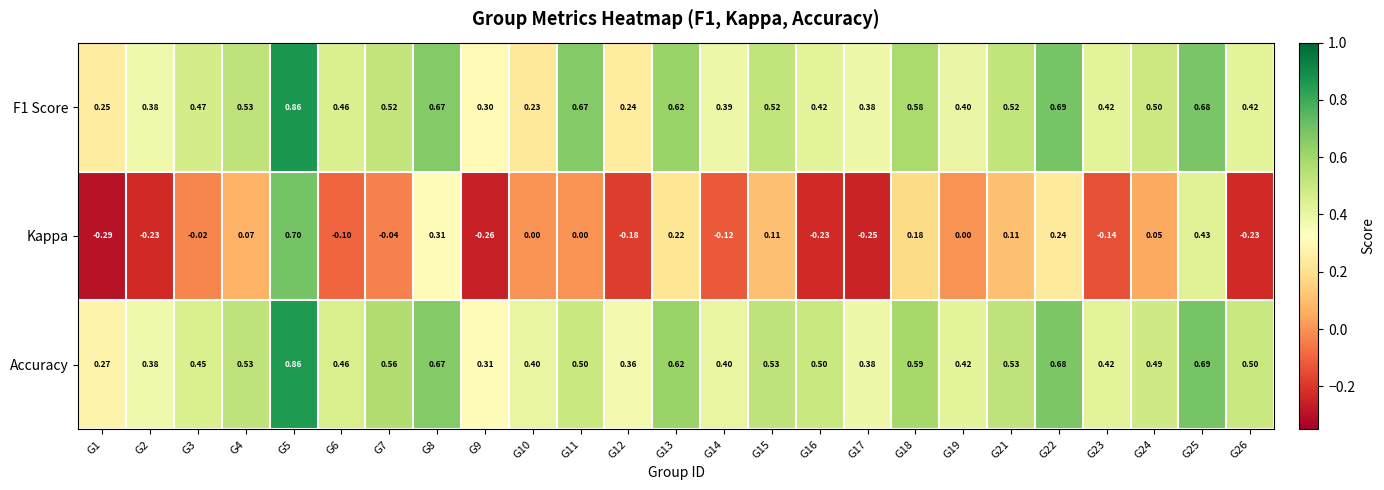

Is the value of Kappa at G21 greater than the value of Accuracy at G21?

No